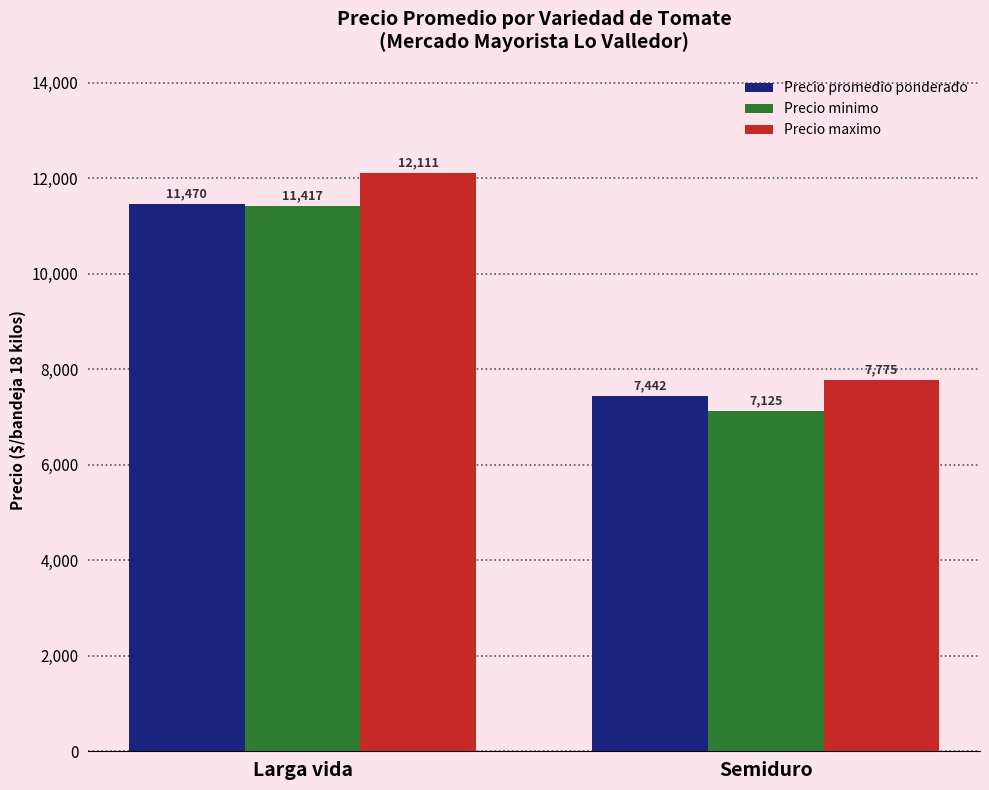

Reading left to right, what are all the values shown in this chart?

Precio promedio ponderado: 11470	7442
Precio minimo: 11417	7125
Precio maximo: 12111	7775